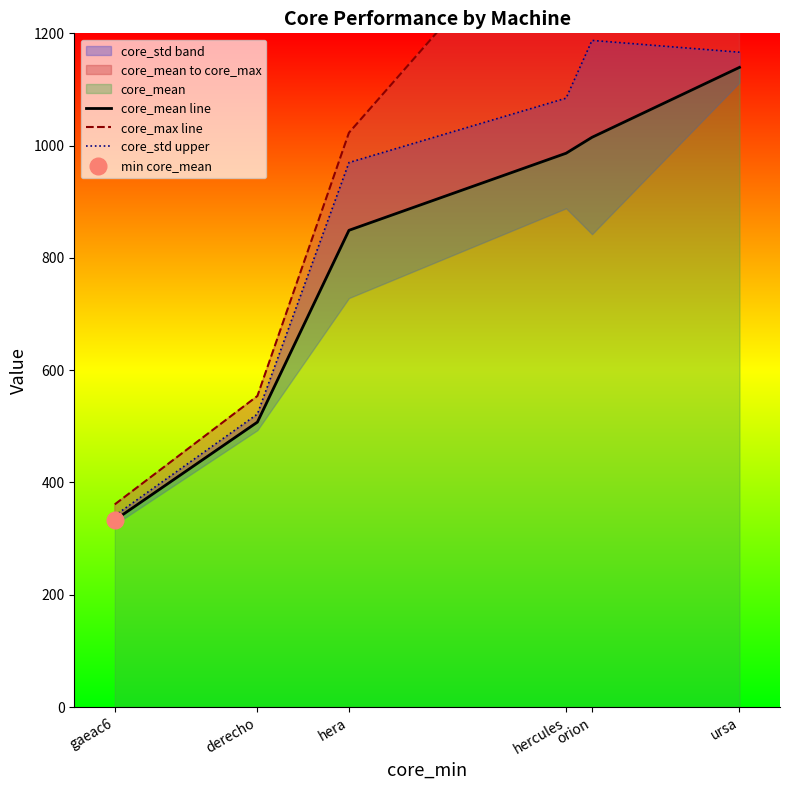

How many data points does each series have?

6